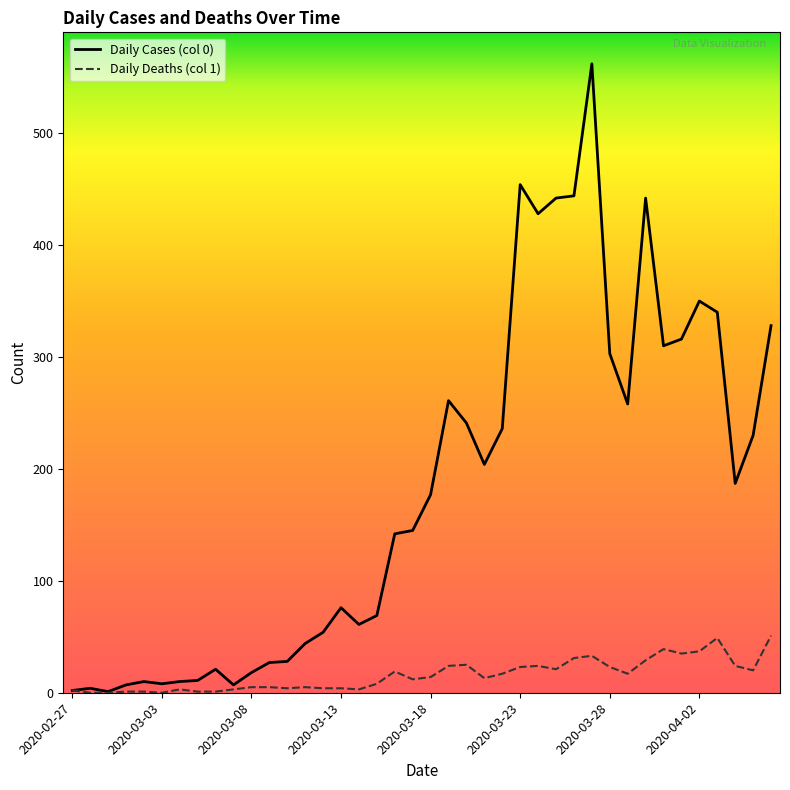

At how many categories does at least one series exceed 379?

6